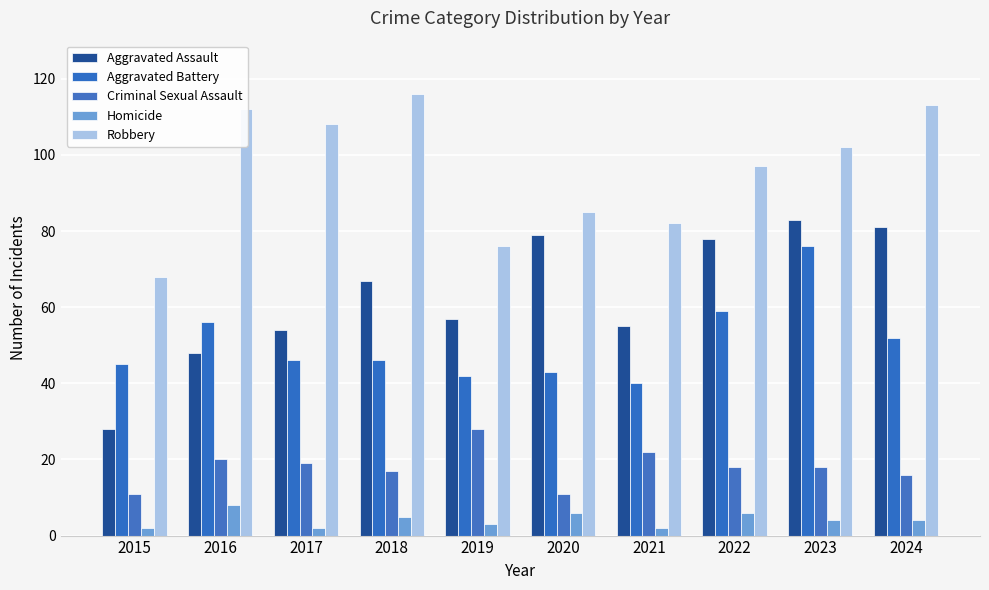

True or false: Aggravated Battery has a value of 61 at 2018.

False